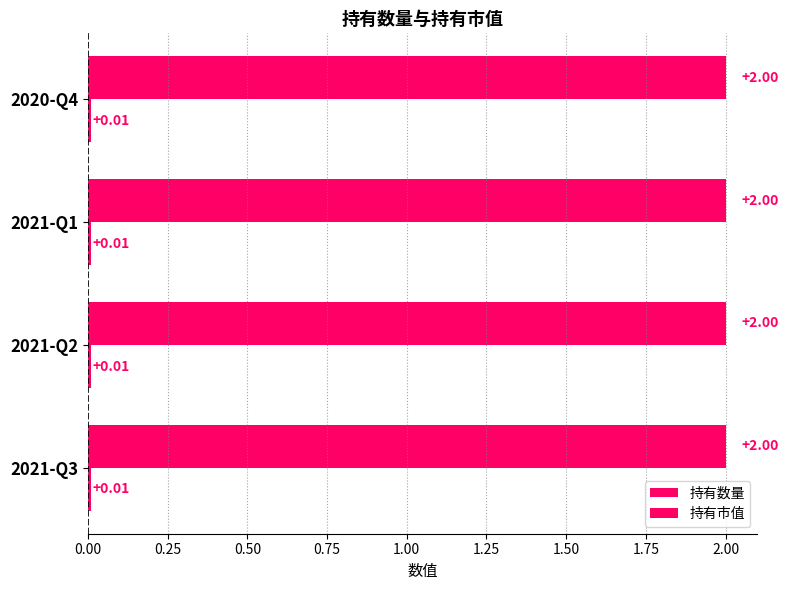

How many categories are shown in the chart?

4